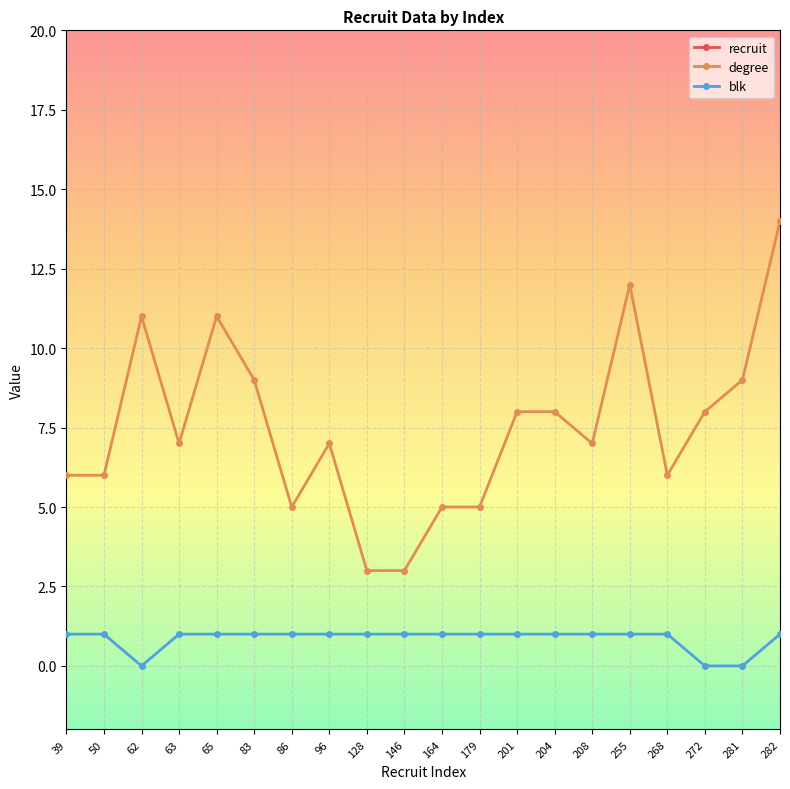

Where is the first local maximum for degree?

62